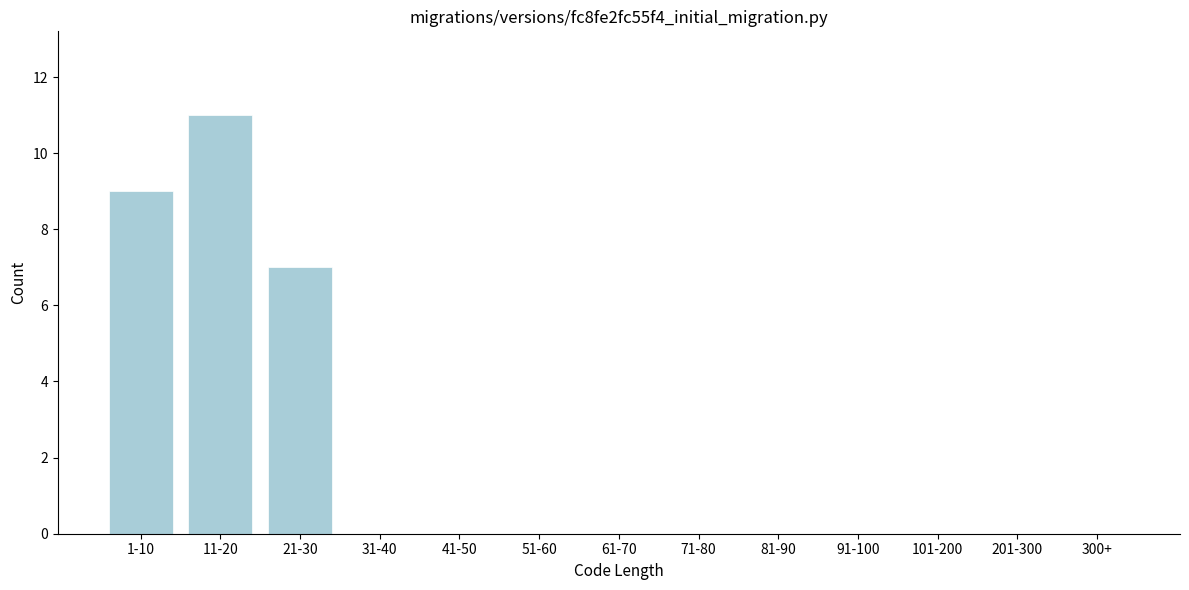

Reading left to right, what are all the values shown in this chart?

1-10=9	11-20=11	21-30=7	31-40=0	41-50=0	51-60=0	61-70=0	71-80=0	81-90=0	91-100=0	101-200=0	201-300=0	300+=0